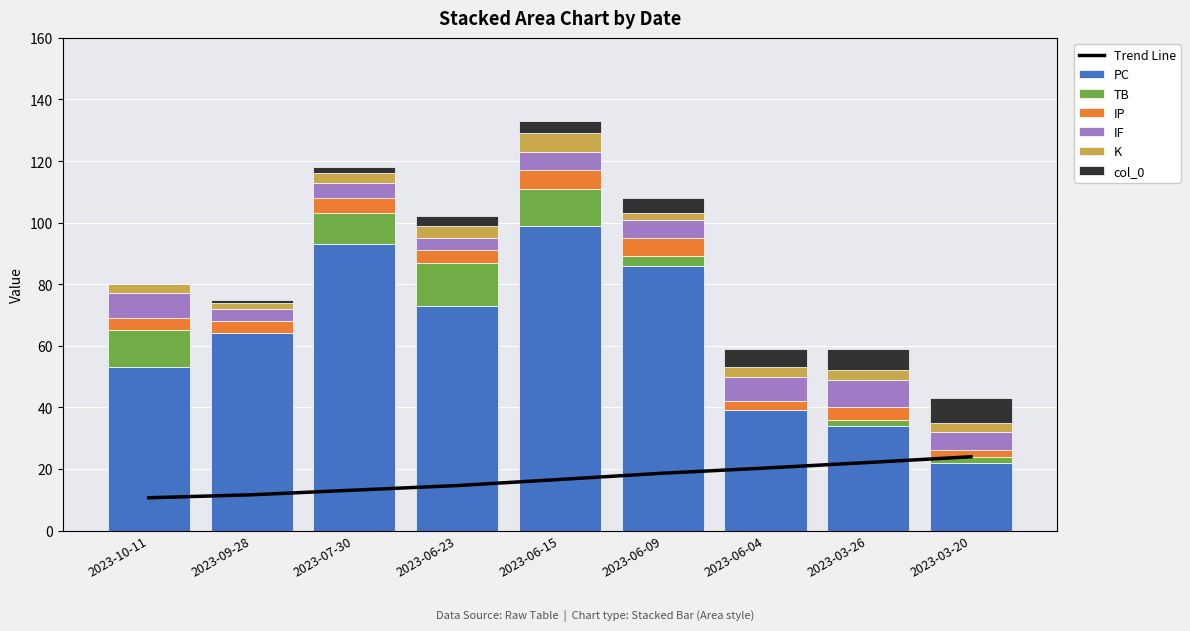

What is the average value of the TB series?

6